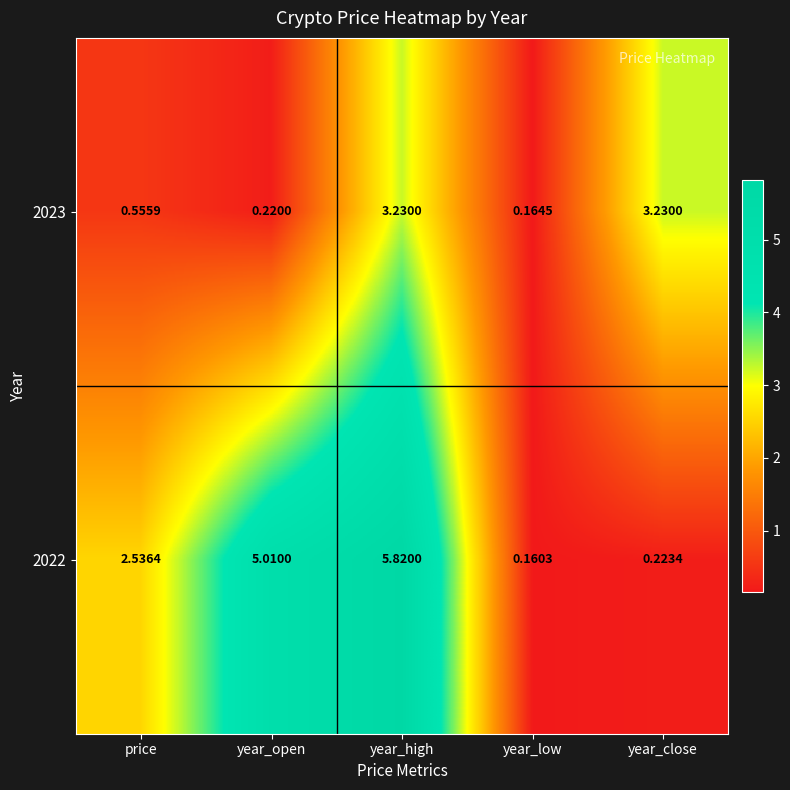

What is the difference between the highest and lowest values at year_high?

2.6